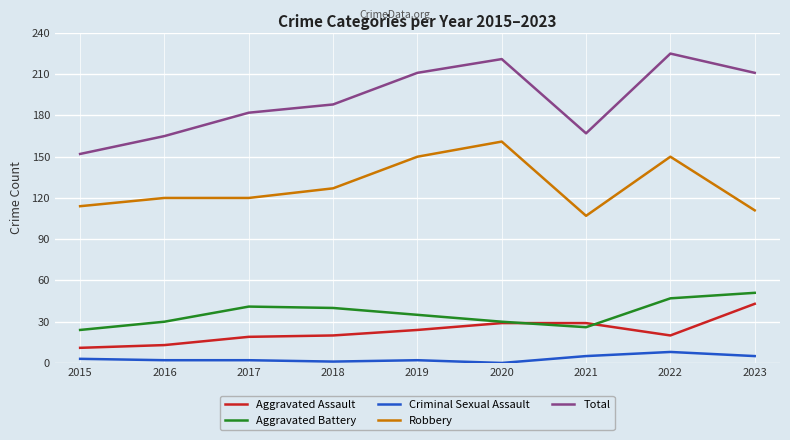

What is the maximum value shown in the chart?

225